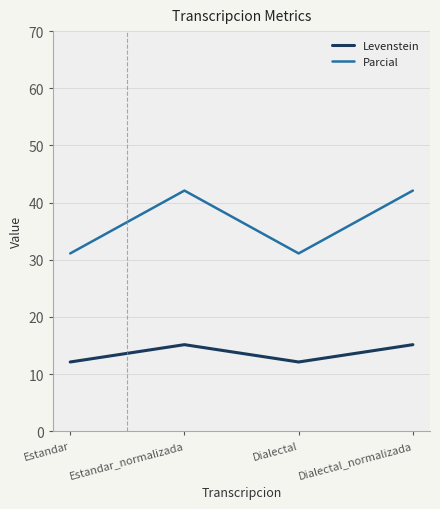

True or false: Parcial and Levenstein intersect in this chart.

False